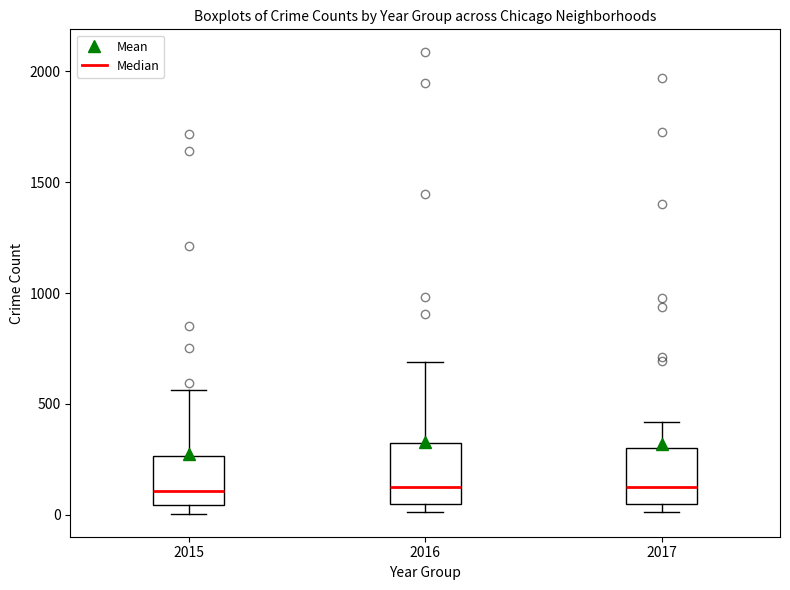

Reading left to right, read every box against the y-axis: the position of its median line, the range the box covers, and the ends of its whiskers. The values are not printed on the chart, so give them approximately, as read against the axis.

2015: median 100, box 50 to 250, whiskers 0 to 550
2016: median 150, box 50 to 300, whiskers 0 to 700
2017: median 100, box 50 to 300, whiskers 0 to 400